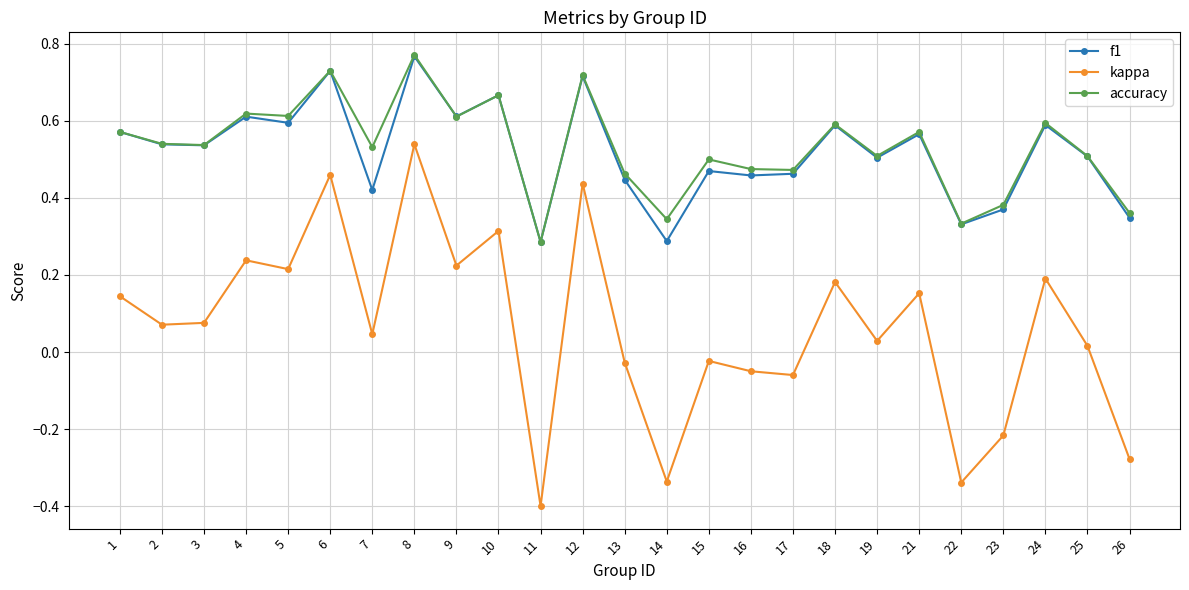

How many interior local valleys does the kappa series have?

9